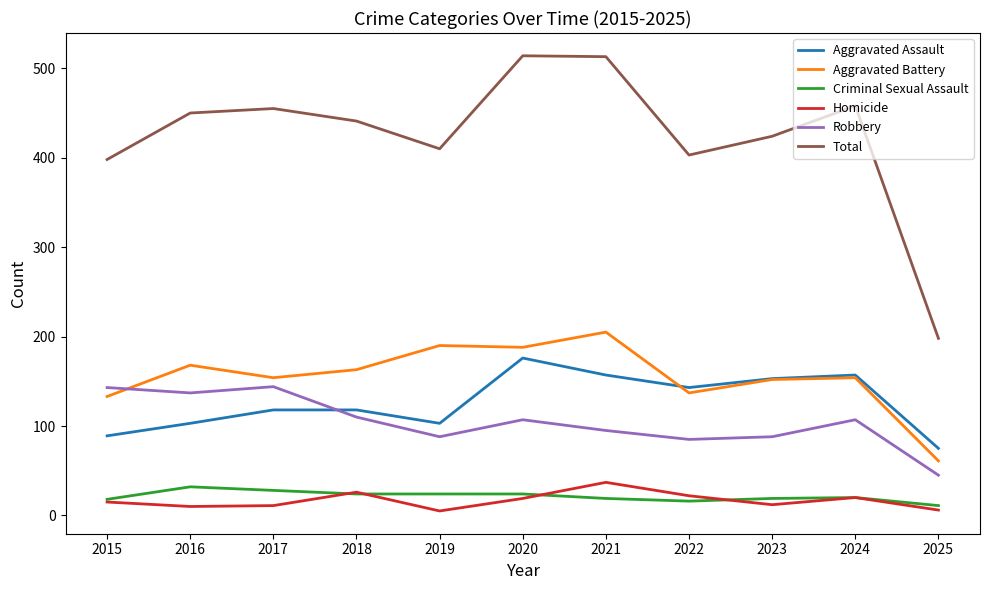

How many interior local peaks does the Robbery series have?

3